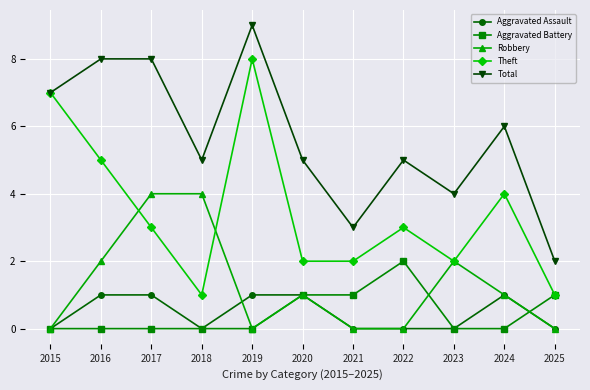

What is the spread (max minus min) of values at 2018?

5